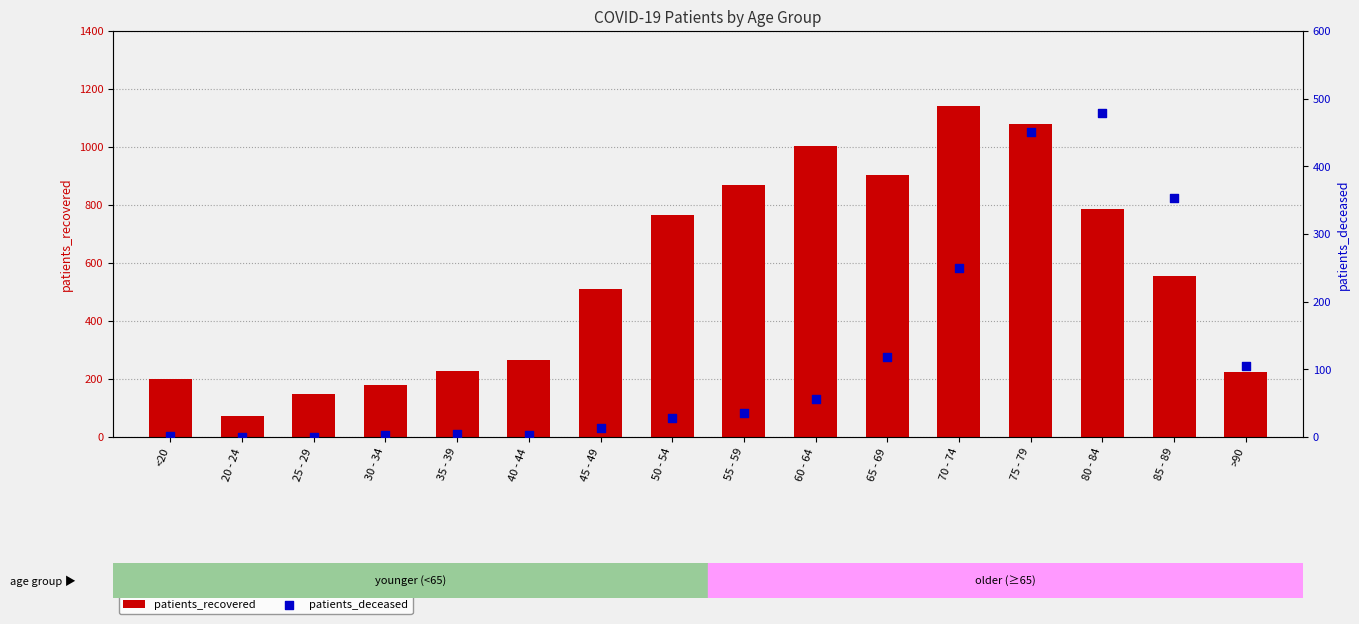

At how many categories does at least one series exceed 934?

3